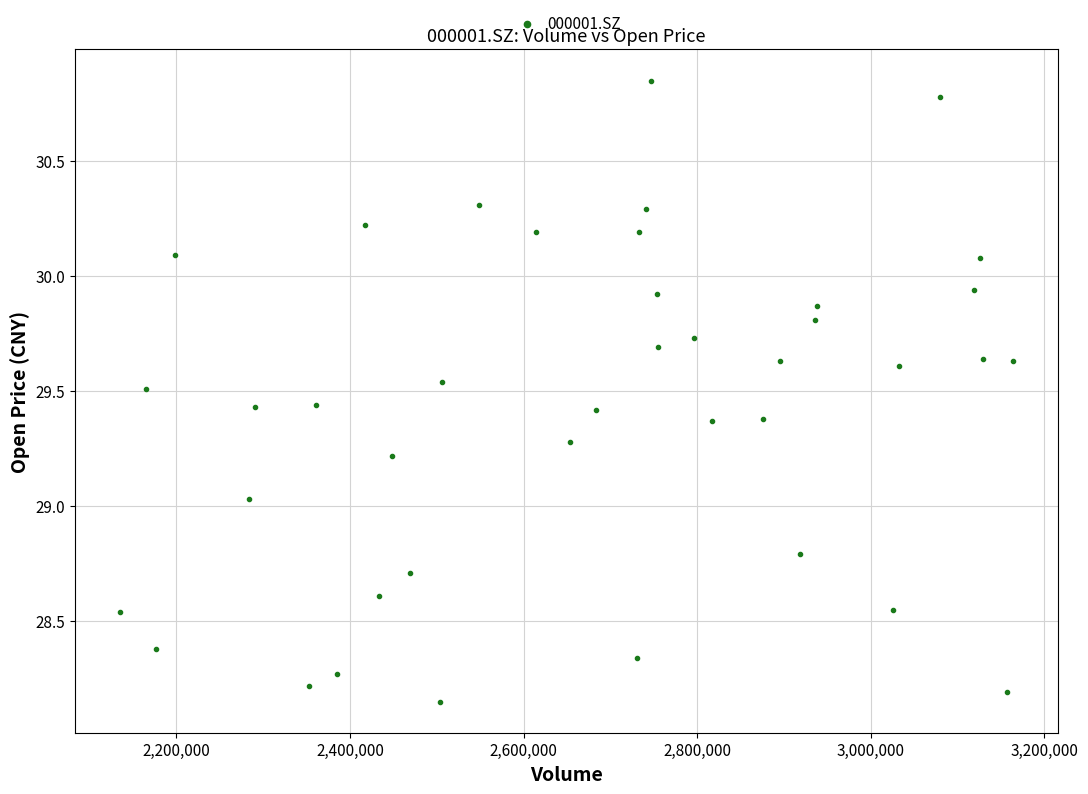

What is the range of X values (max minus min)?

1029589.0